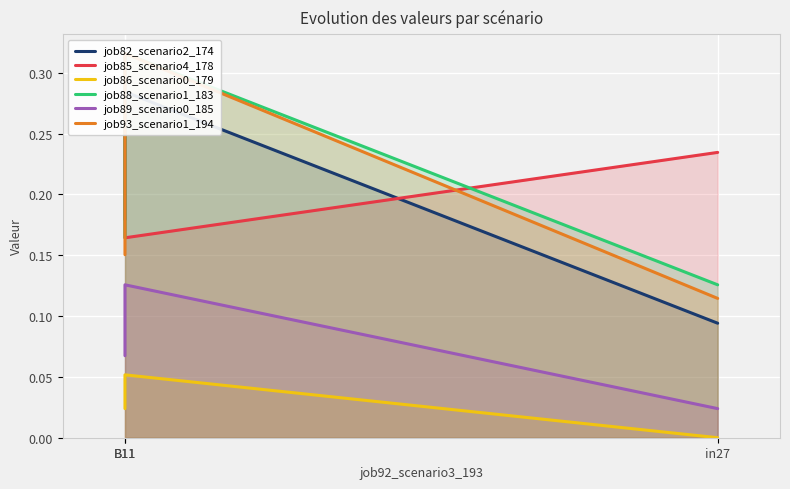

At which label does job82_scenario2_174 reach its minimum?

in27